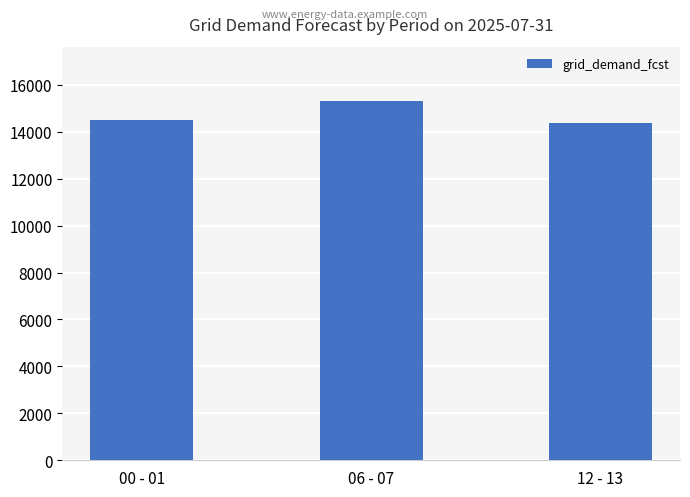

Count the values in the range 14395 to 15328.

3